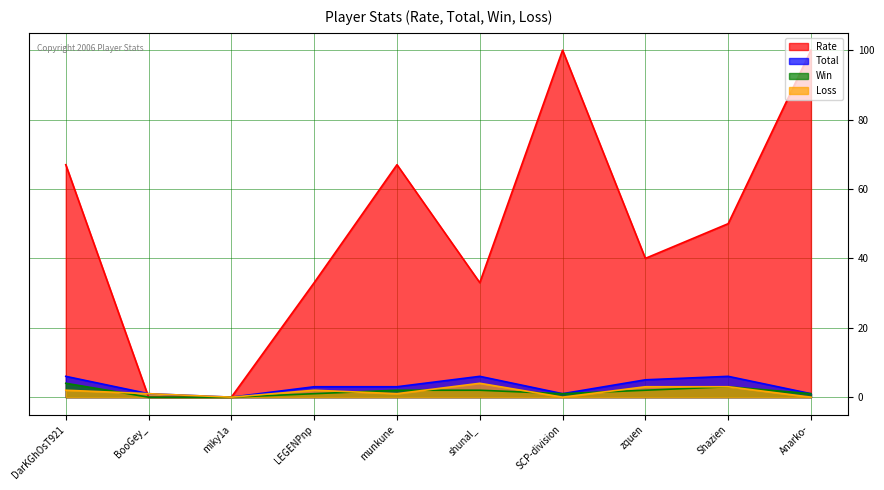

Where is Rate nearest to the value 50?

Shazien